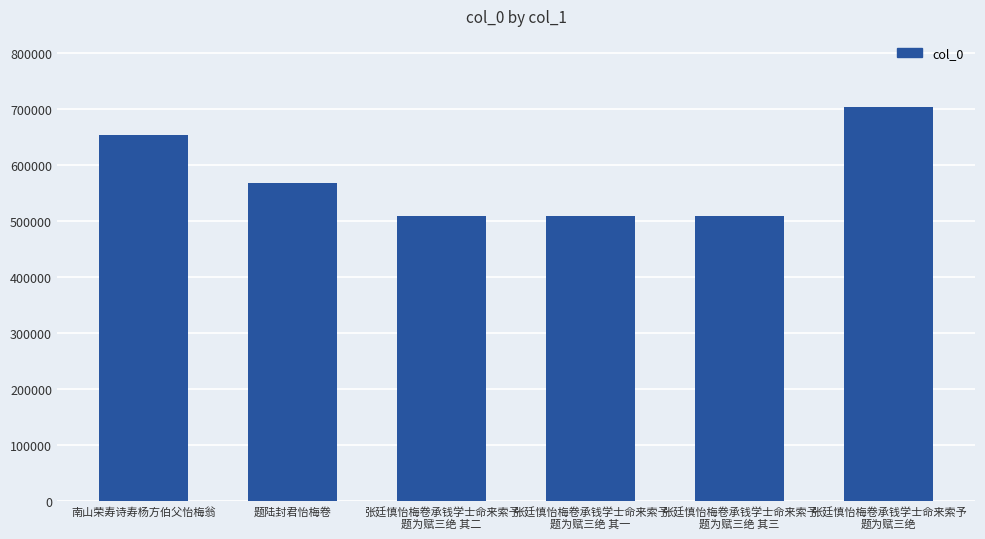

At which category does the chart reach its peak across all series?

张廷慎怡梅卷承钱学士命来索予
题为赋三绝